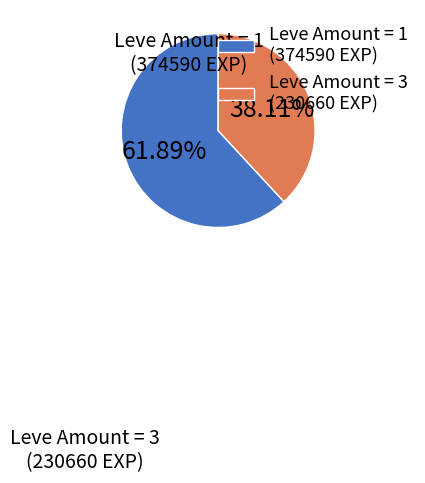

Count the number of slices in the pie.

2